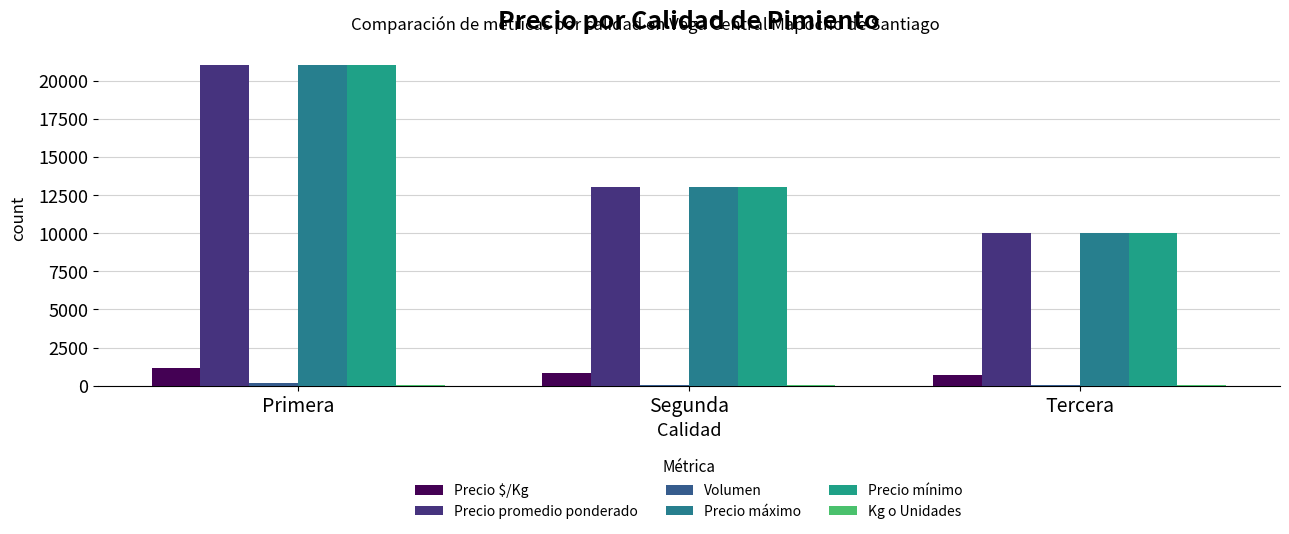

What is the sum of all Precio mínimo values?

44000